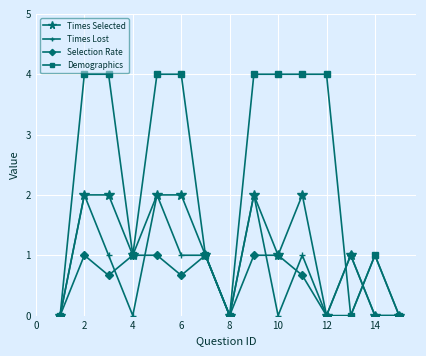

What is the maximum value shown in the chart?

4.0